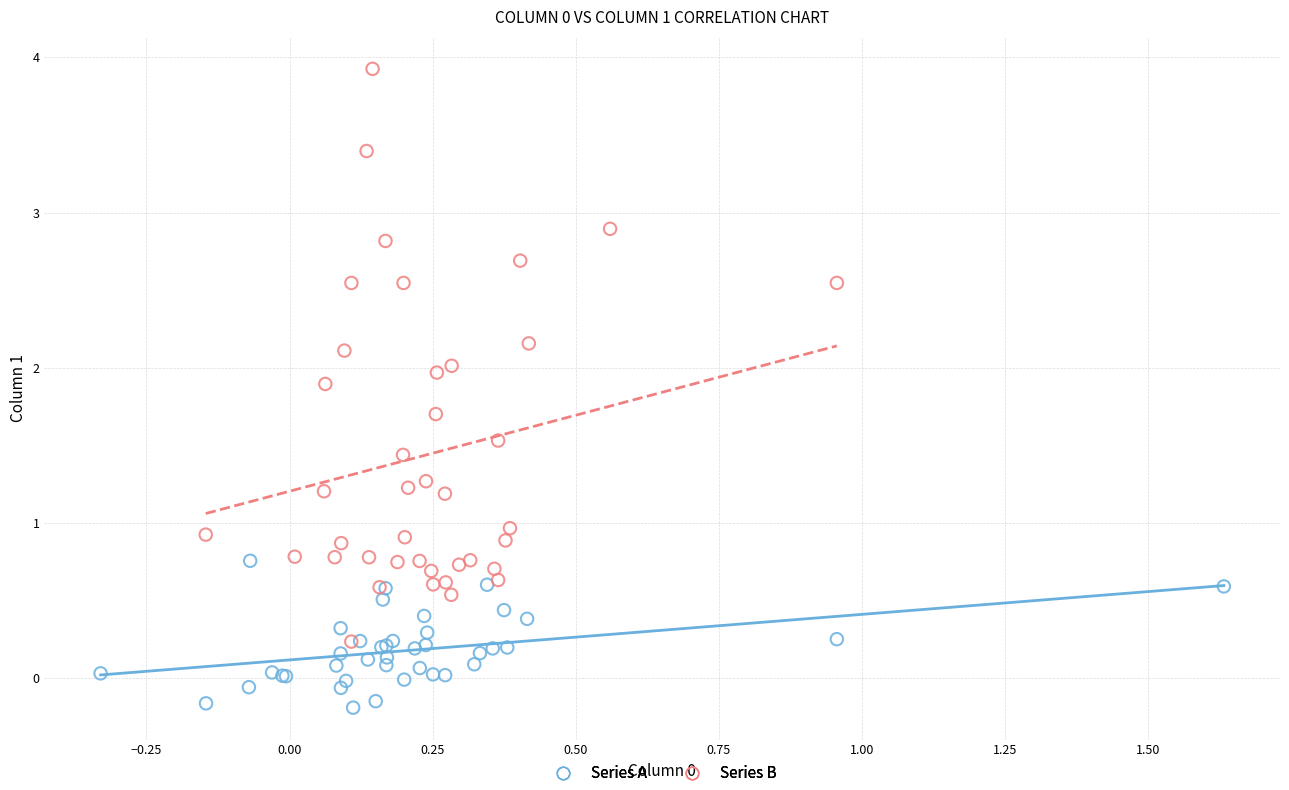

What are all the series names shown in the legend?

Series A, Series B